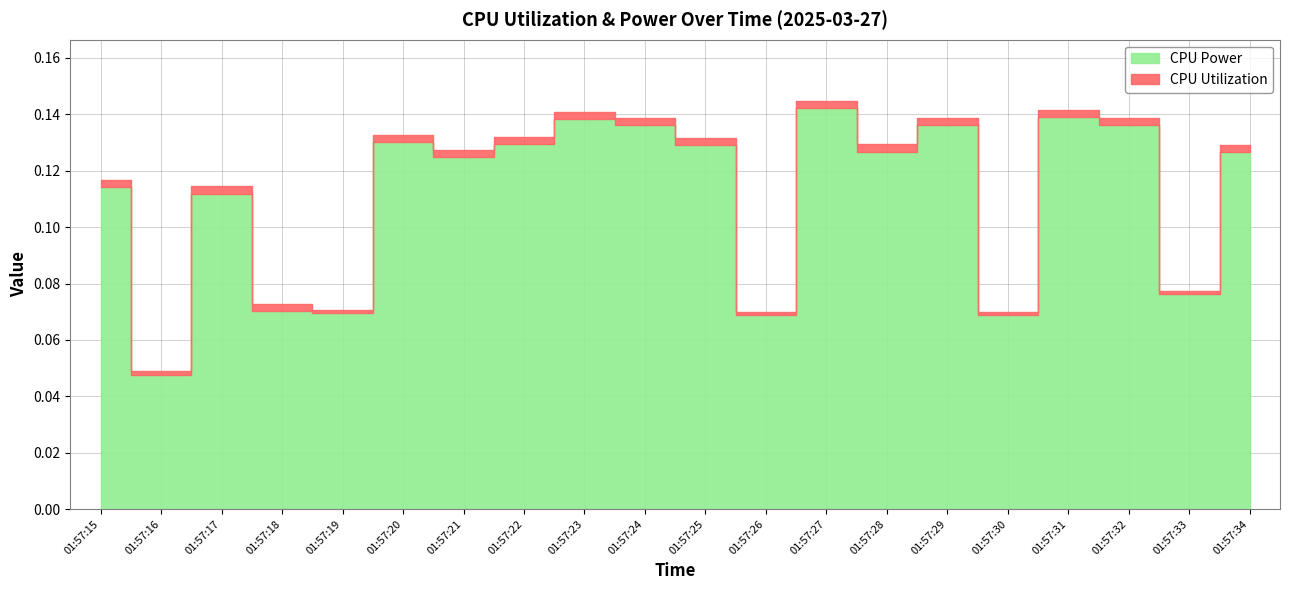

The CPU Power series shows 0.1 at 01:57:19. True or false?

False